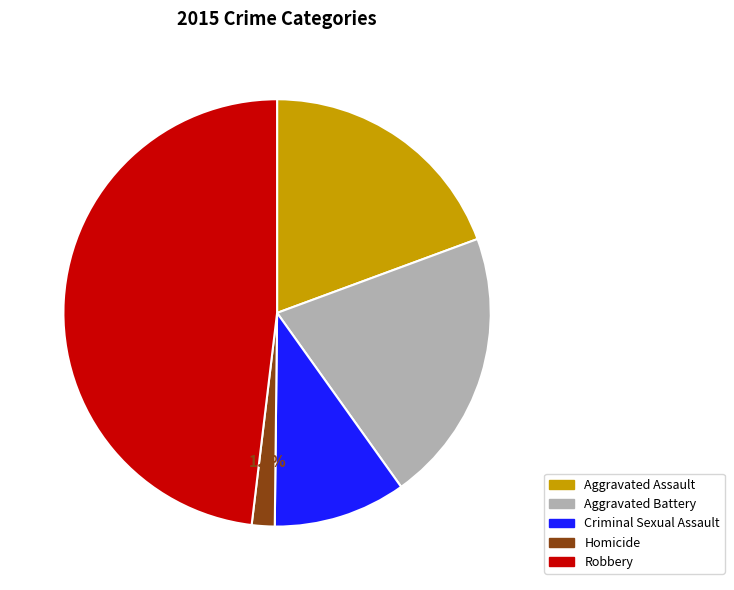

How many segments does this pie chart have?

5